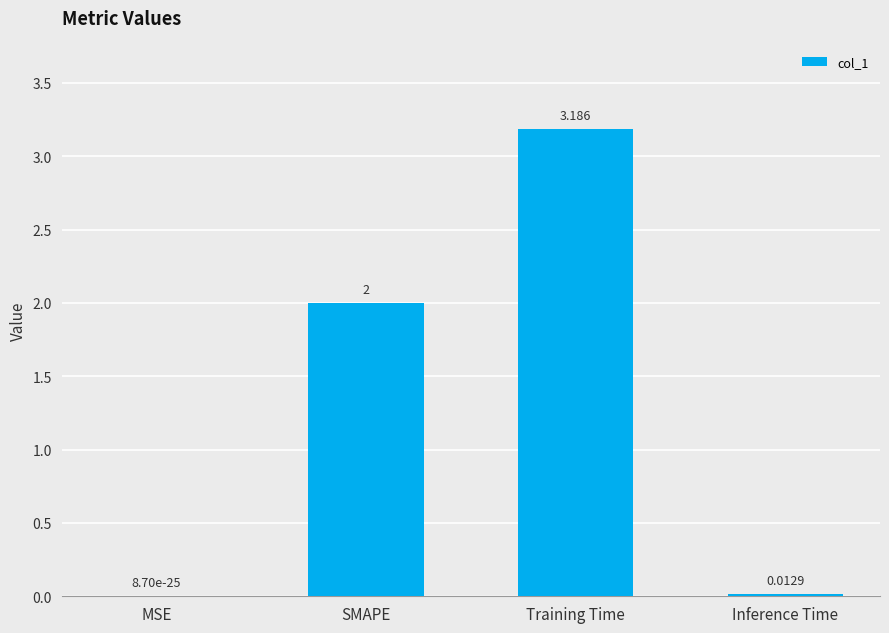

Count the number of categories in the chart.

4